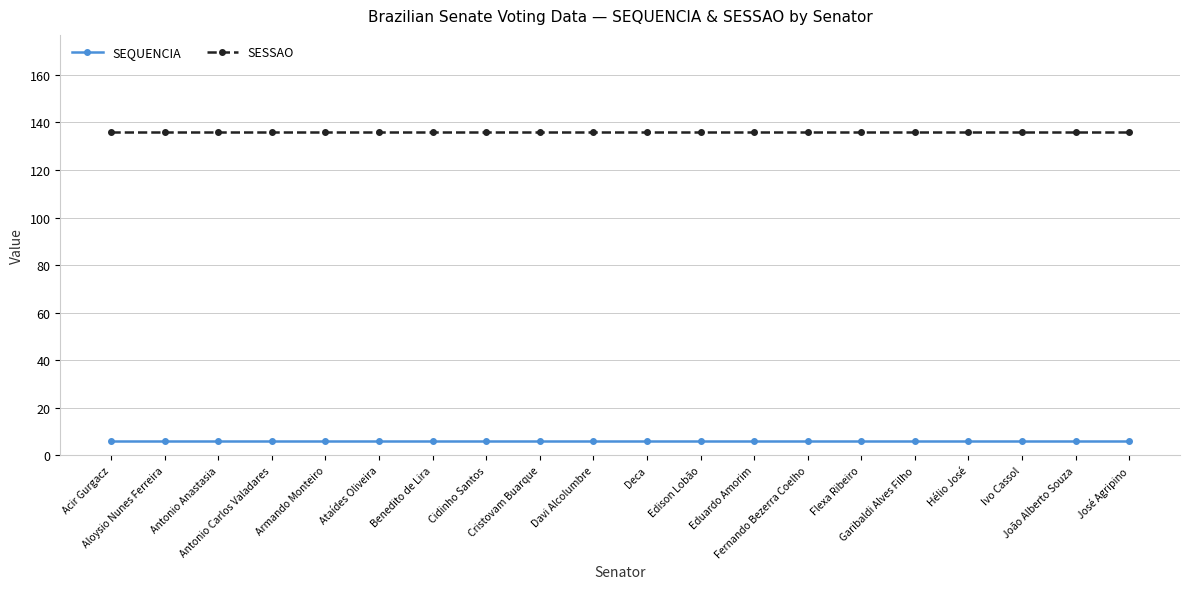

True or false: SEQUENCIA and SESSAO cross at least once.

False